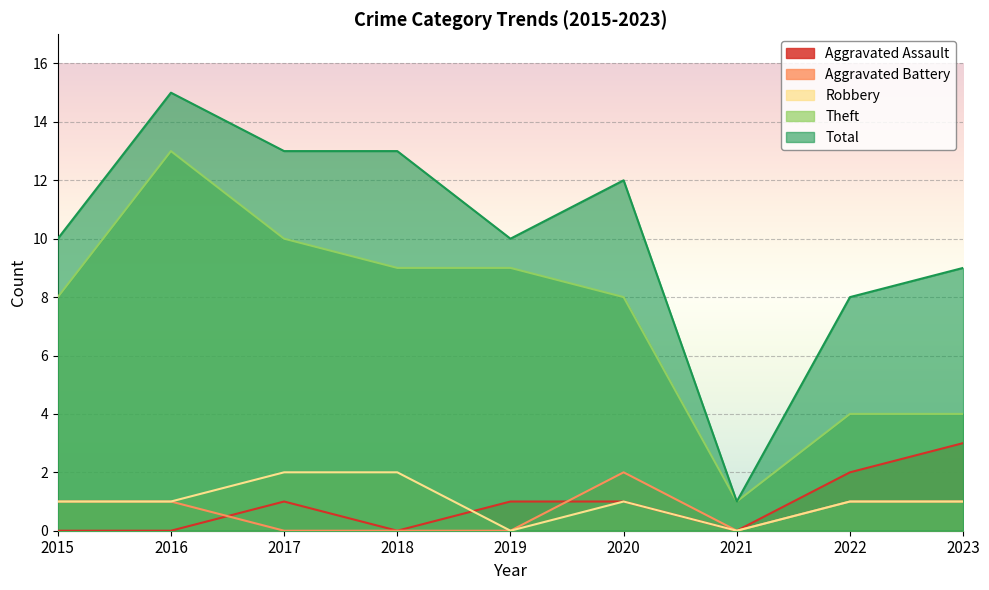

Is the value of Theft at 2020 greater than the value of Robbery at 2018?

Yes